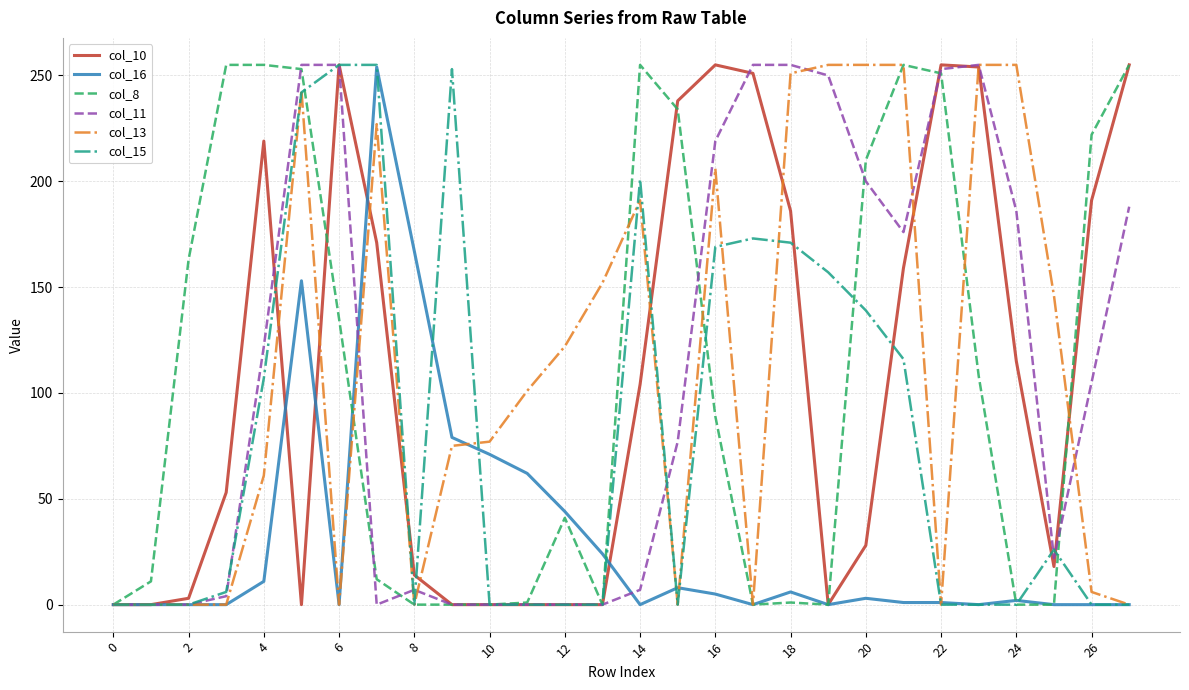

How many interior local peaks does the col_16 series have?

6